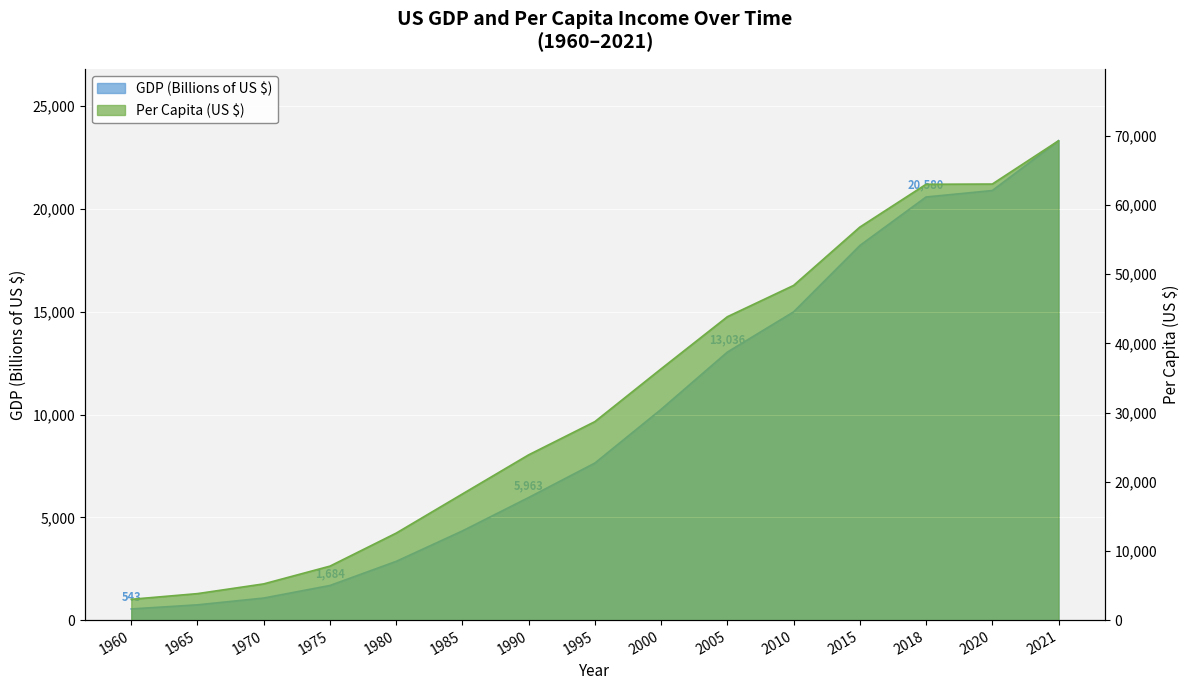

Reading left to right, what are all the values shown in this chart?

GDP (Billions of US $): 1960=543.3	1965=743.7	1970=1073.3	1975=1684.9	1980=2857.3	1985=4339.0	1990=5963.1	1995=7639.7	2000=10252.3	2005=13036.7	2010=14992.1	2015=18219.3	2018=20580.2	2020=20893.7	2021=23315.1
Per Capita (US $): 1960=3007.1	1965=3827.5	1970=5234.3	1975=7801.5	1980=12574.8	1985=18236.8	1990=23888.6	1995=28690.9	2000=36319.6	2005=43849.8	2010=48374.2	2015=56803.7	2018=62996.5	2020=63028.7	2021=69287.5